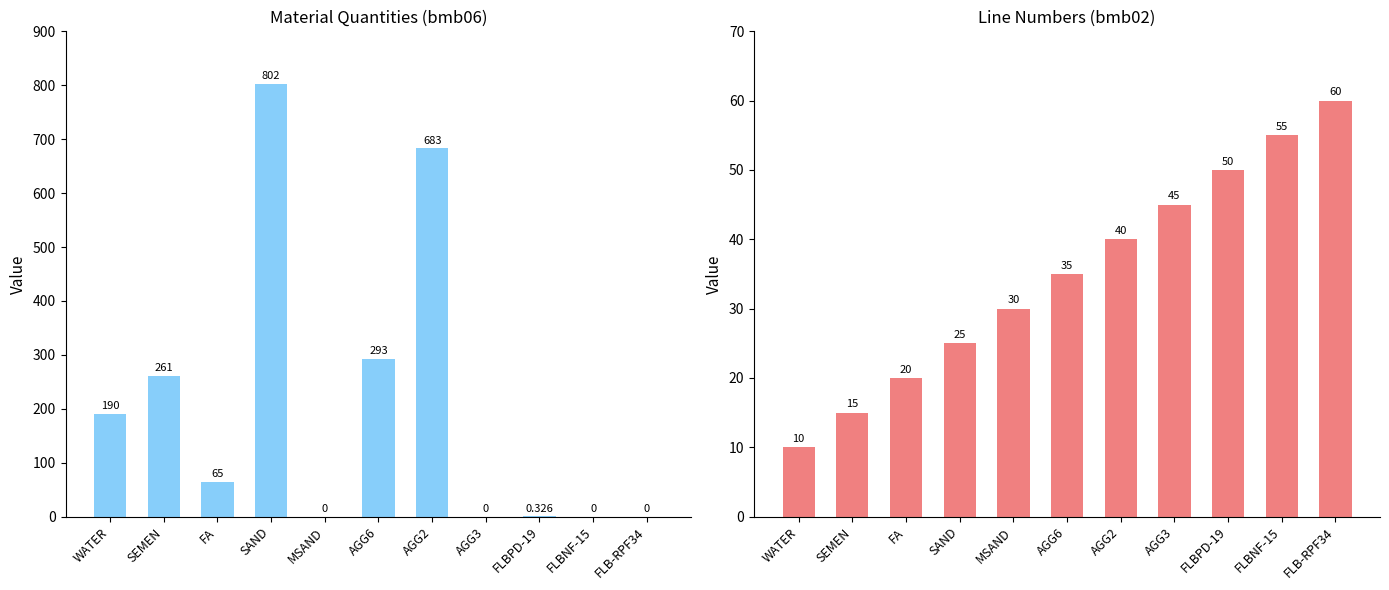

What is the label of the 9th bar from the right?

FA